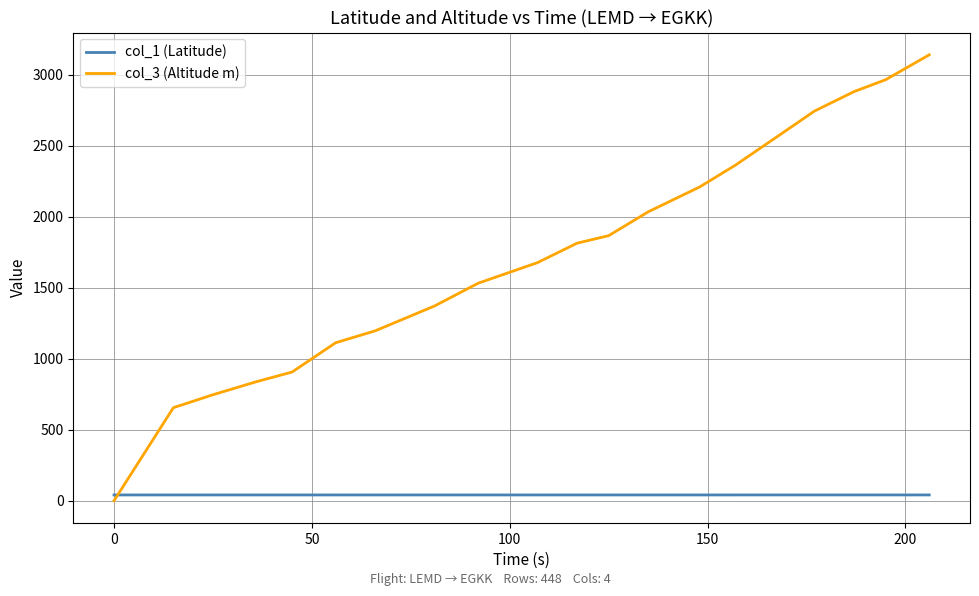

What is the maximum value shown in the chart?

3139.0